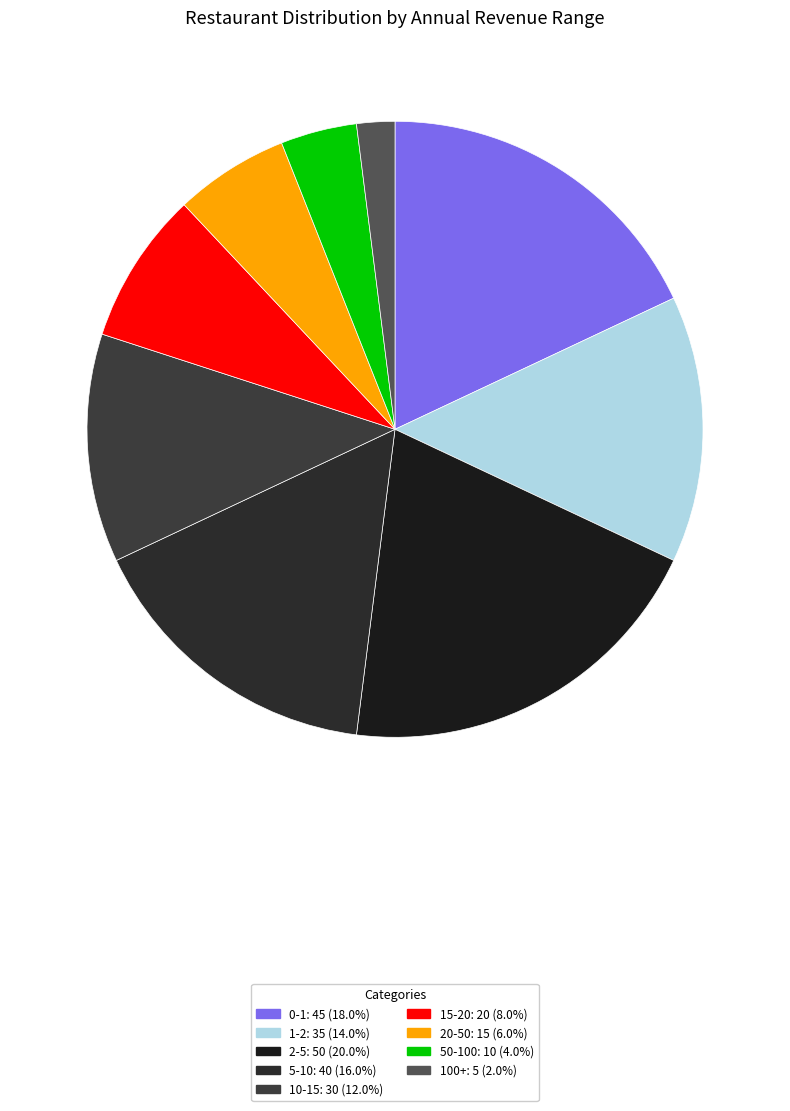

What is the change in value from 50-100 to 100+?

-5